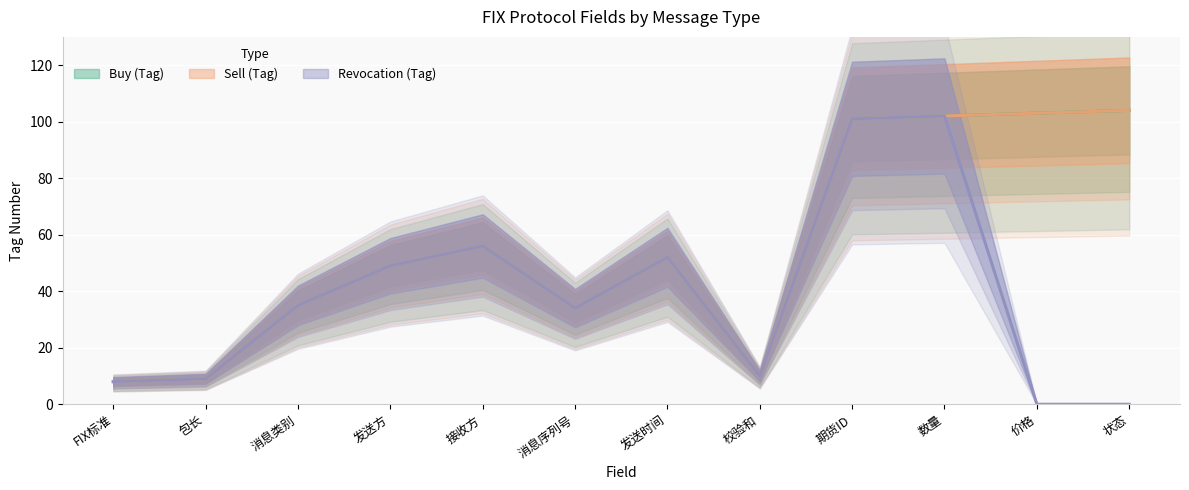

How many data points in Sell (Tag) are less than 52?

6